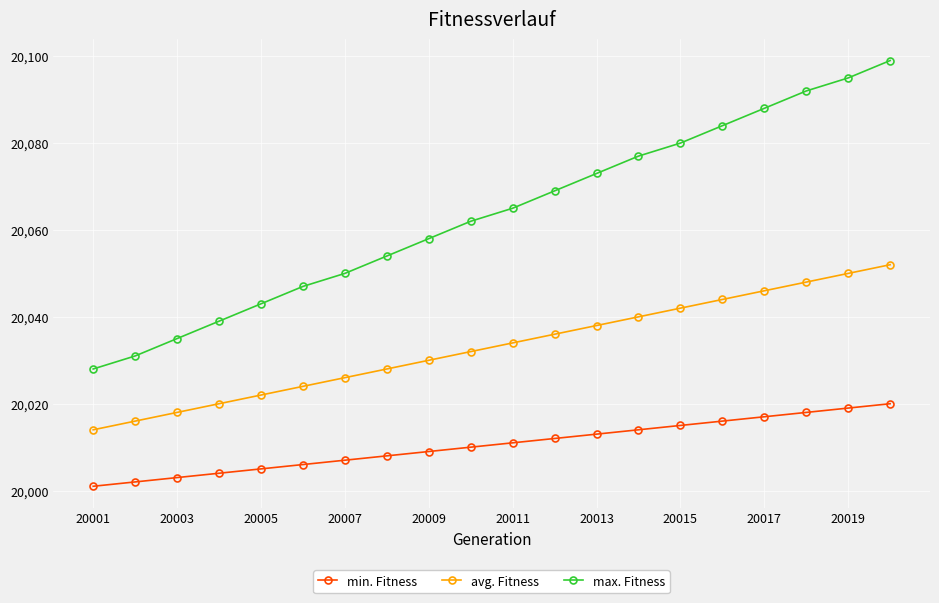

True or false: avg. Fitness and max. Fitness intersect in this chart.

False